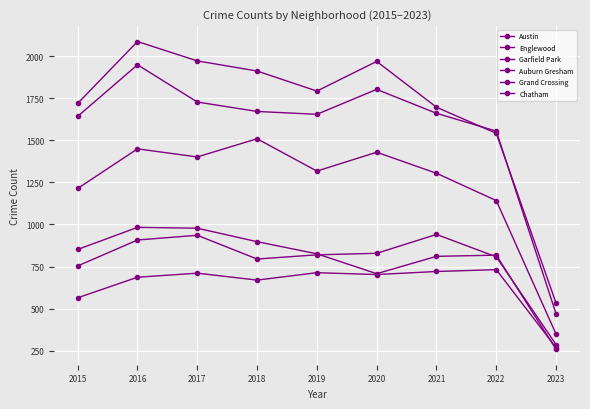

Count the number of data series in this chart.

6